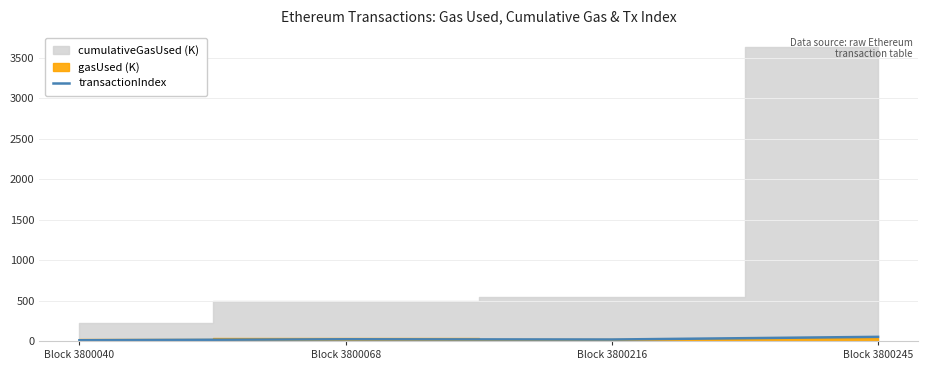

True or false: transactionIndex has more than 2 points higher than both neighbors.

False